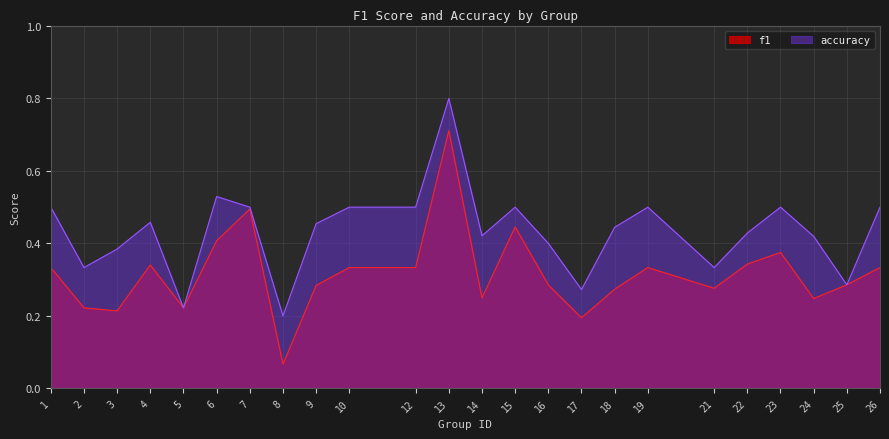

At which category does accuracy reach its first local valley?

2